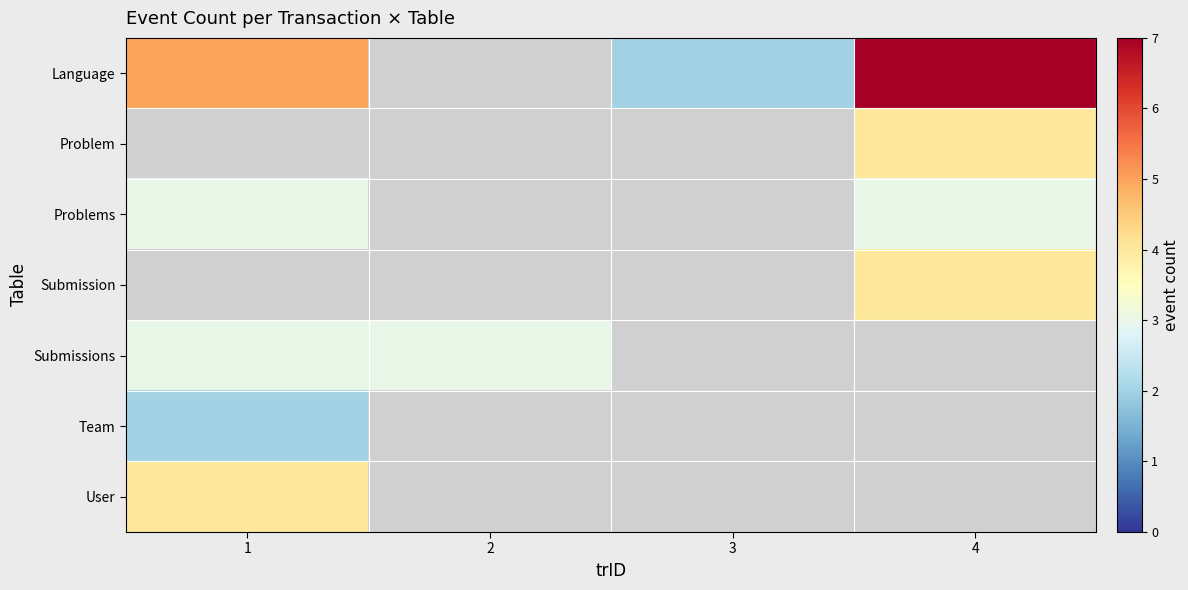

The value of Submissions at 1 is 3.0. True or false?

True